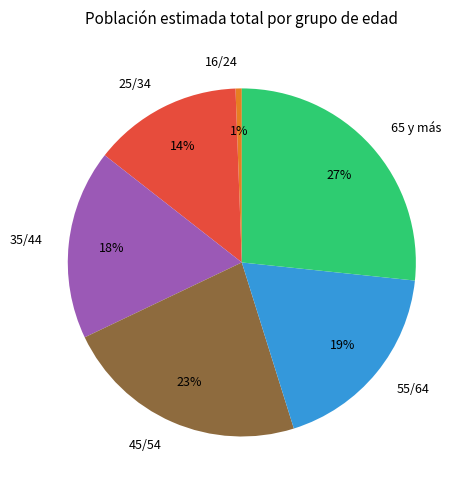

To the nearest percent, what portion does 45/54 represent?

23%